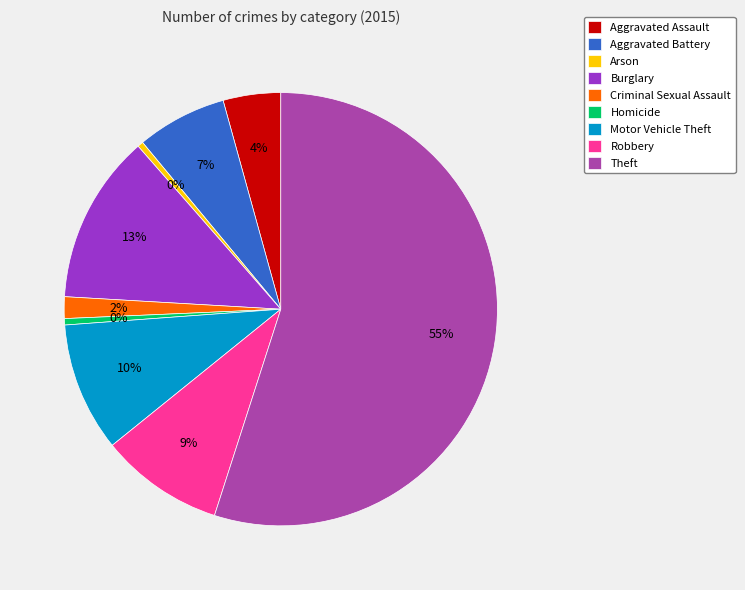

Do Criminal Sexual Assault and Theft together represent more than half of the pie?

Yes